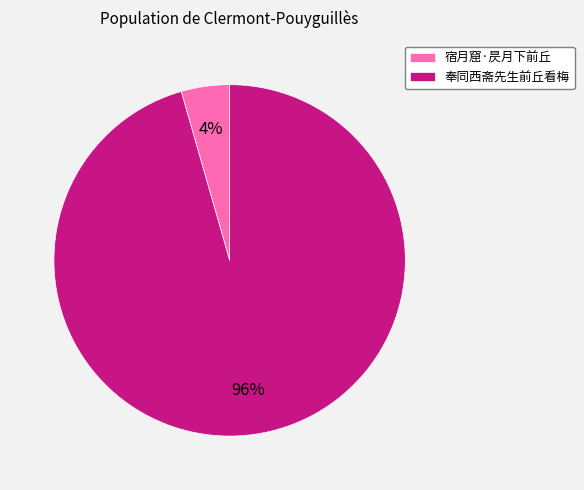

Count the number of slices in the pie.

2